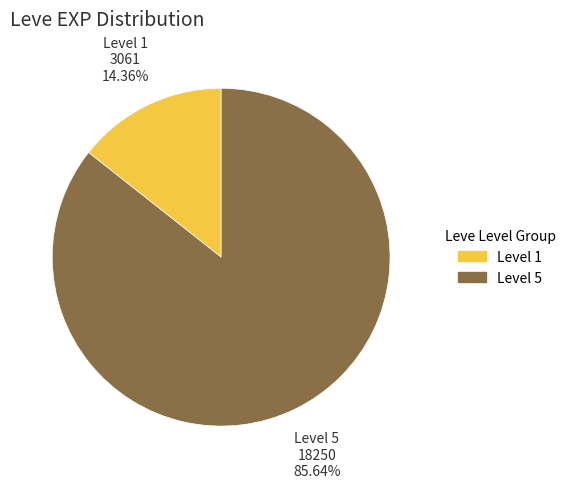

Is there a majority slice in this chart?

Yes